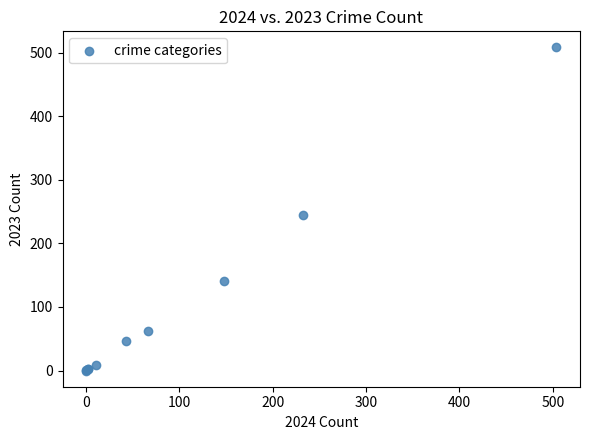

What Y value in the scatter plot is closest to 254?

244